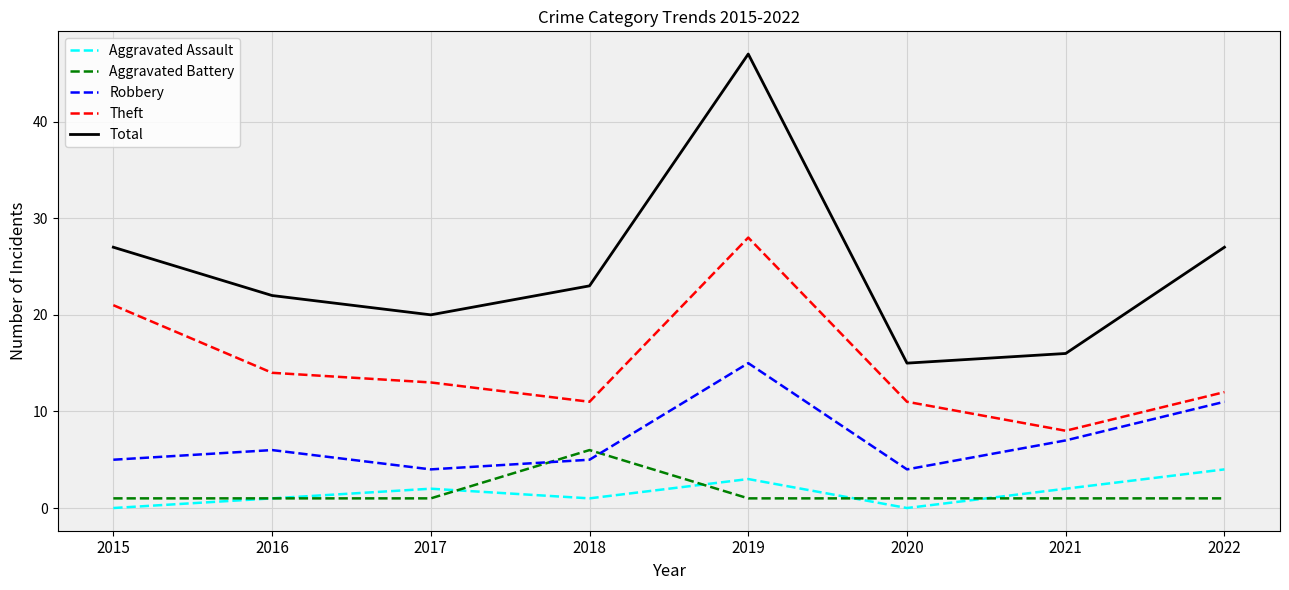

Which series has the widest spread of values?

Total